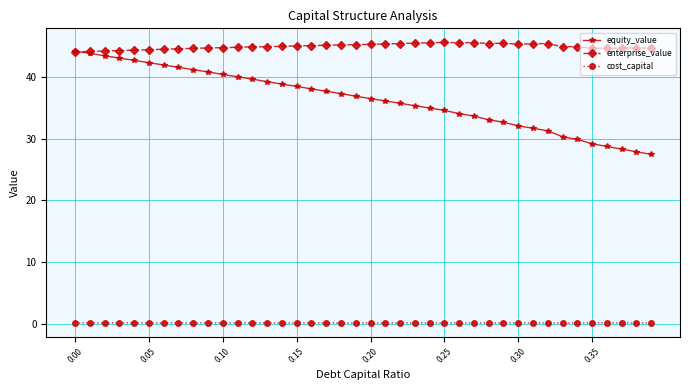

What are all the series names shown in the legend?

equity_value, enterprise_value, cost_capital